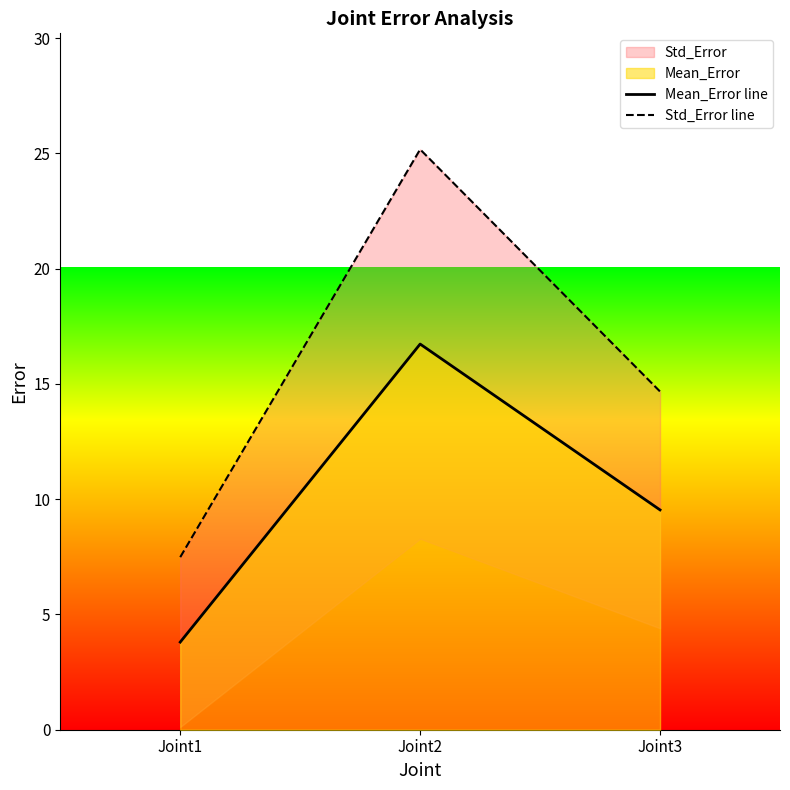

What is the value of the Std_Error line point at the 3rd from the left?

14.7